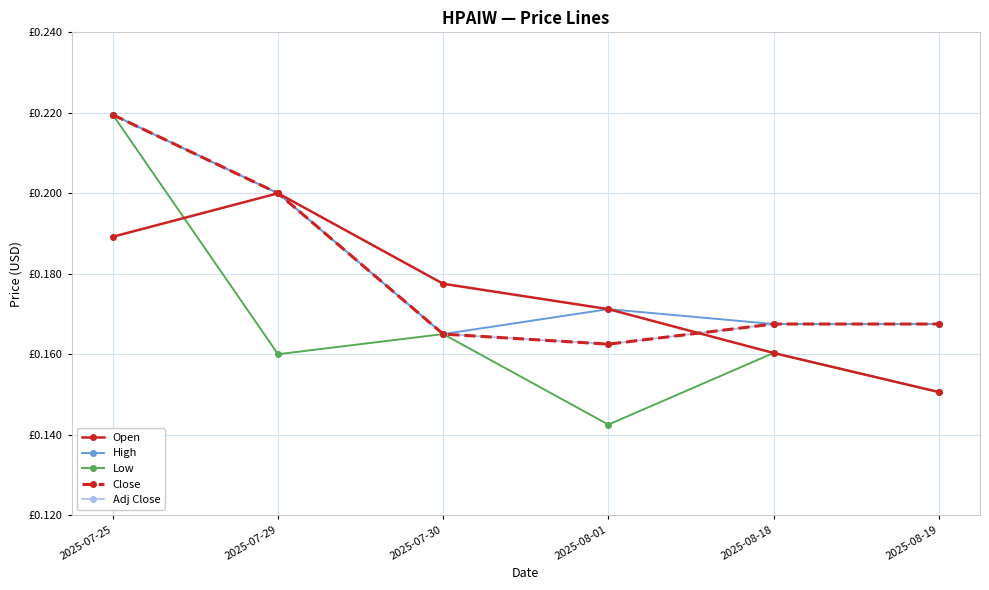

Which series changed the most between 2025-07-25 and 2025-08-18?

Low